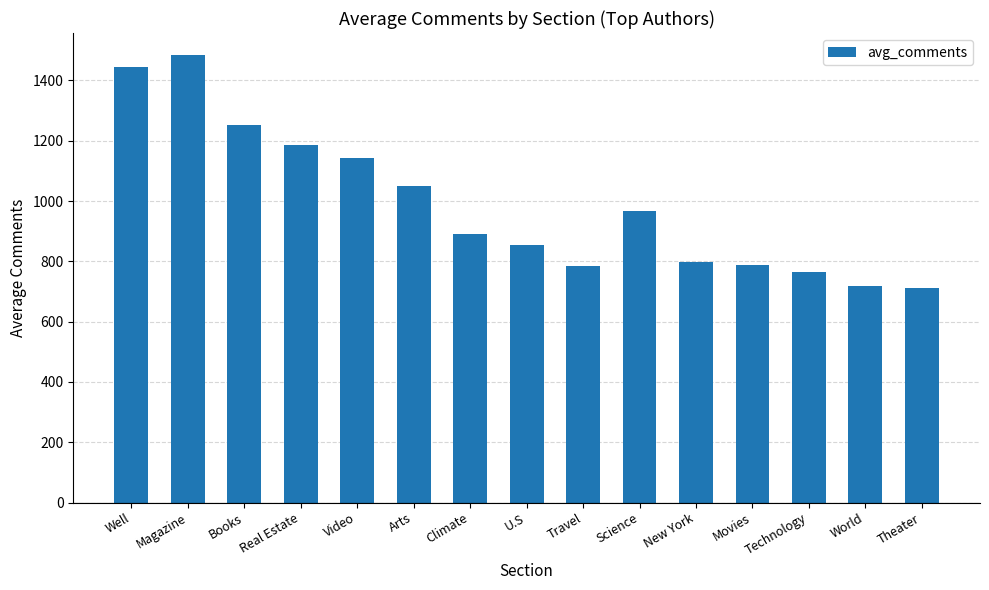

Are the bars grouped side by side (vs. stacked)?

No